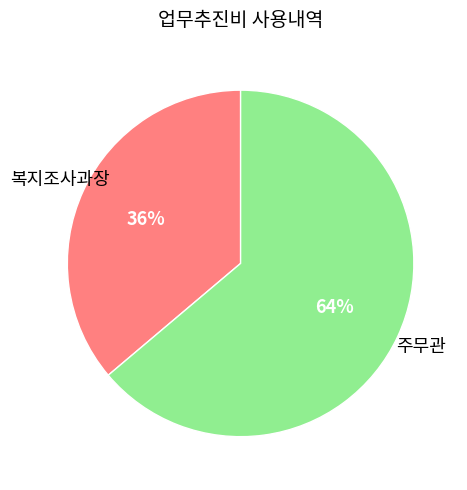

To the nearest percent, what is the difference between the largest and smallest slice percentages?

28%